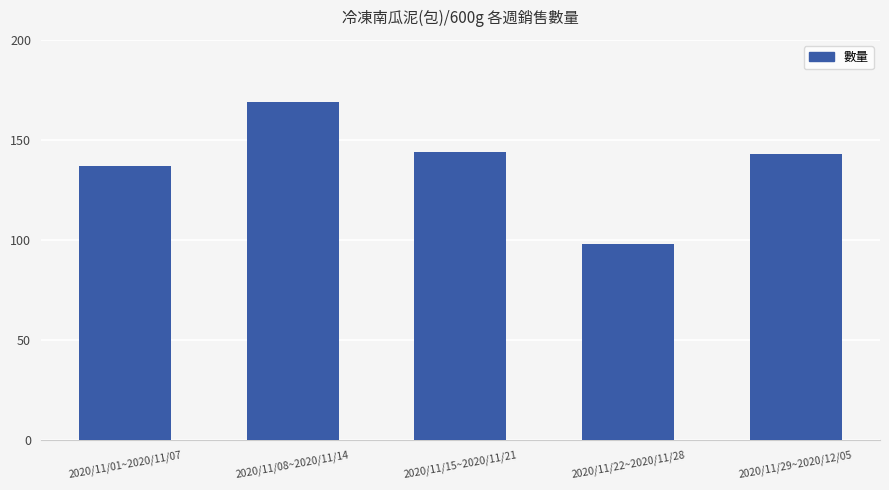

Reading right to left, what are all the values shown in this chart?

143	98	144	169	137